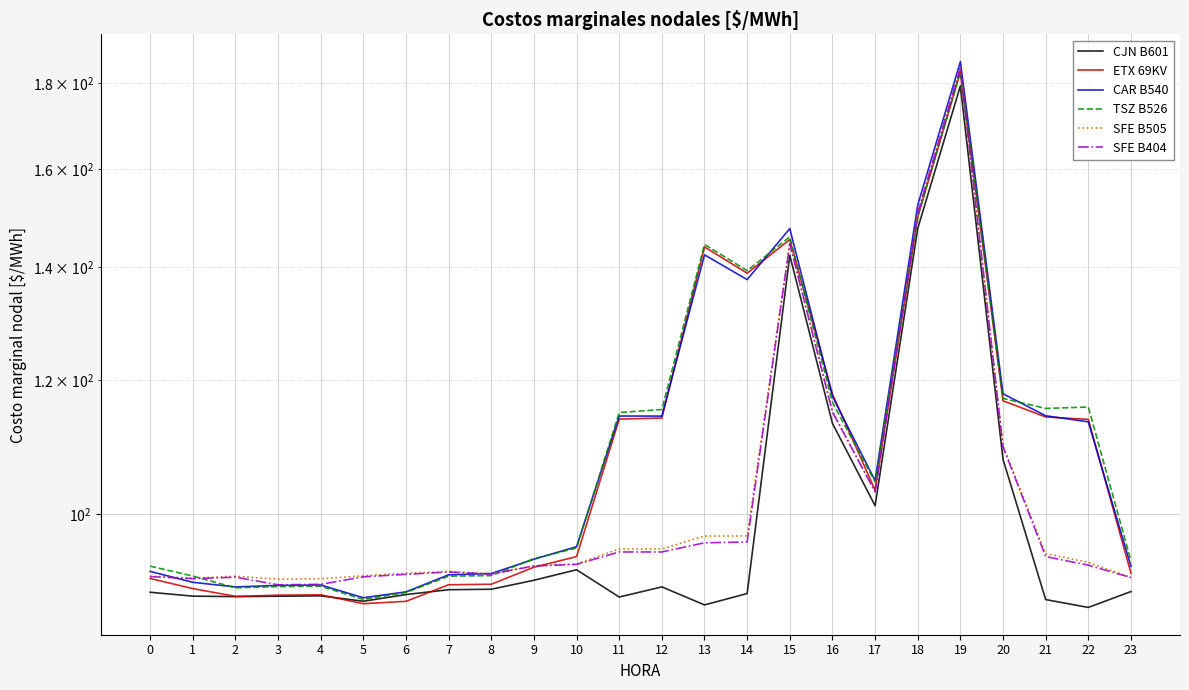

True or false: SFE B505 has more than 2 interior local peaks.

True